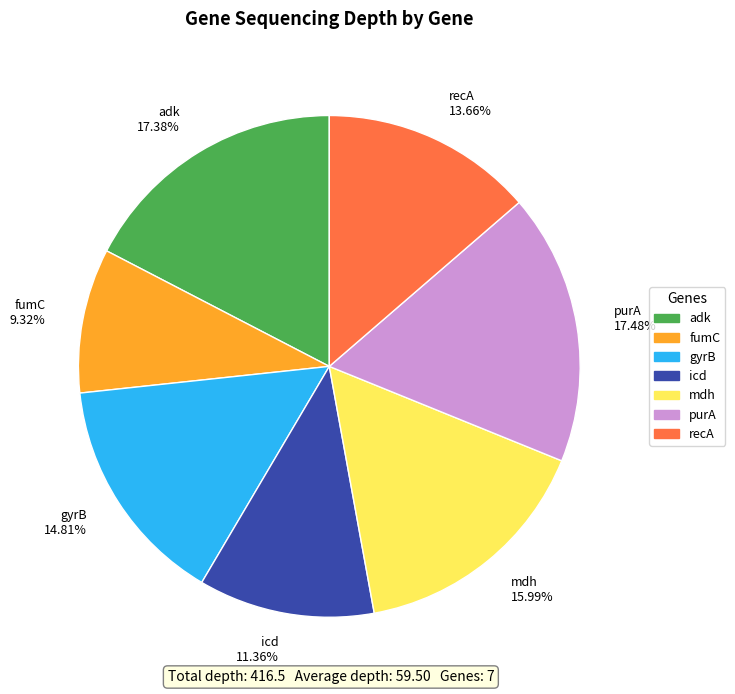

Which slice is the smallest?

fumC